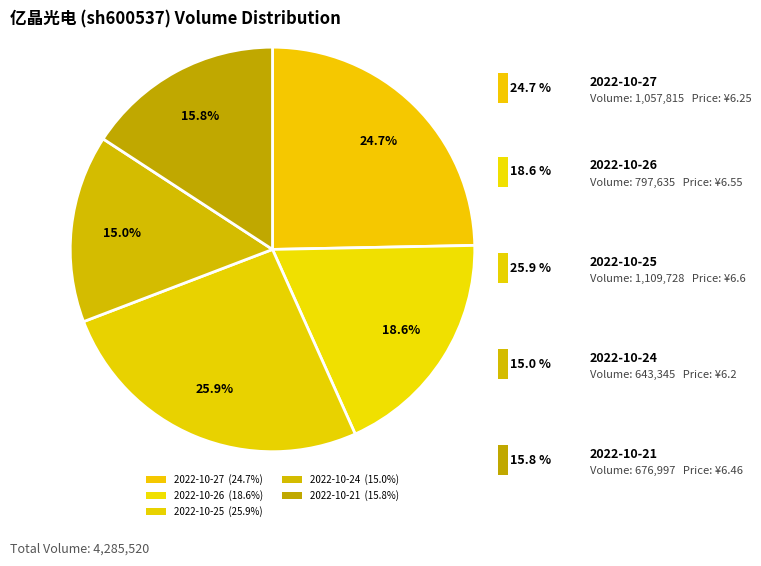

The 2022-10-24 slice represents 5% of the pie. True or false?

False